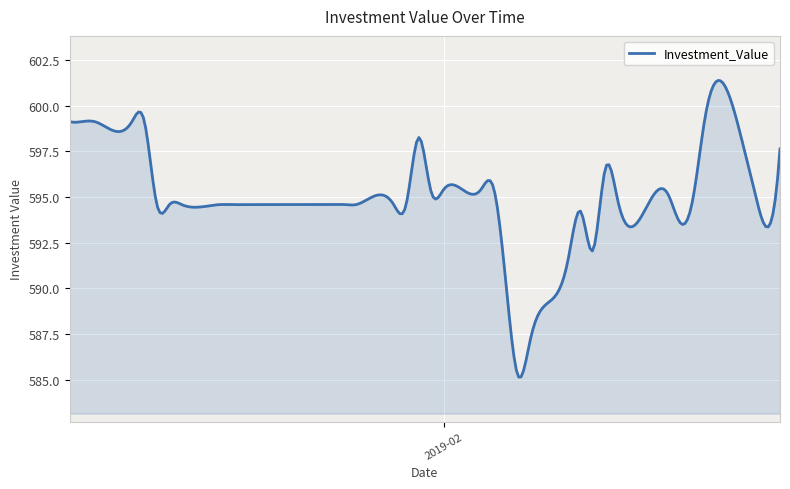

What is the smallest value displayed?

585.1